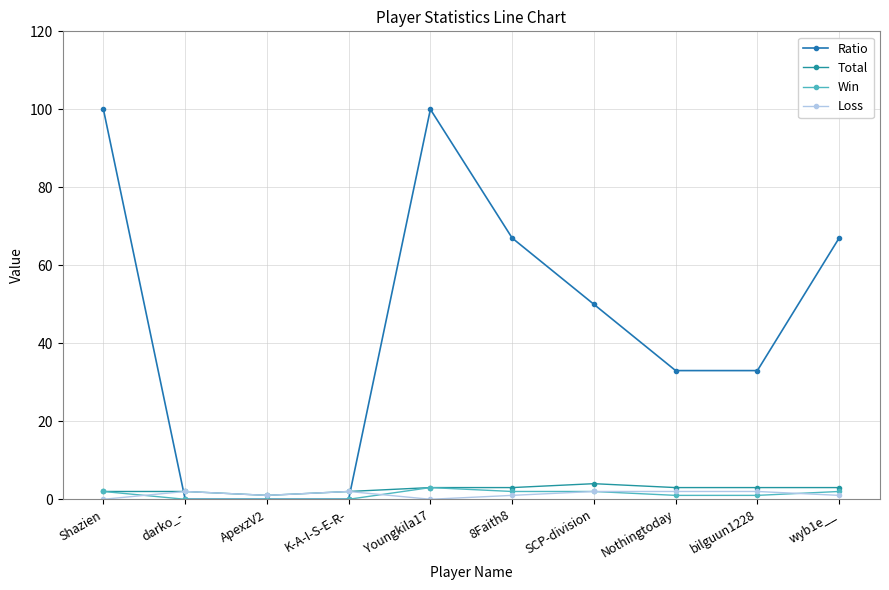

At which label does Win reach its minimum?

darko_-